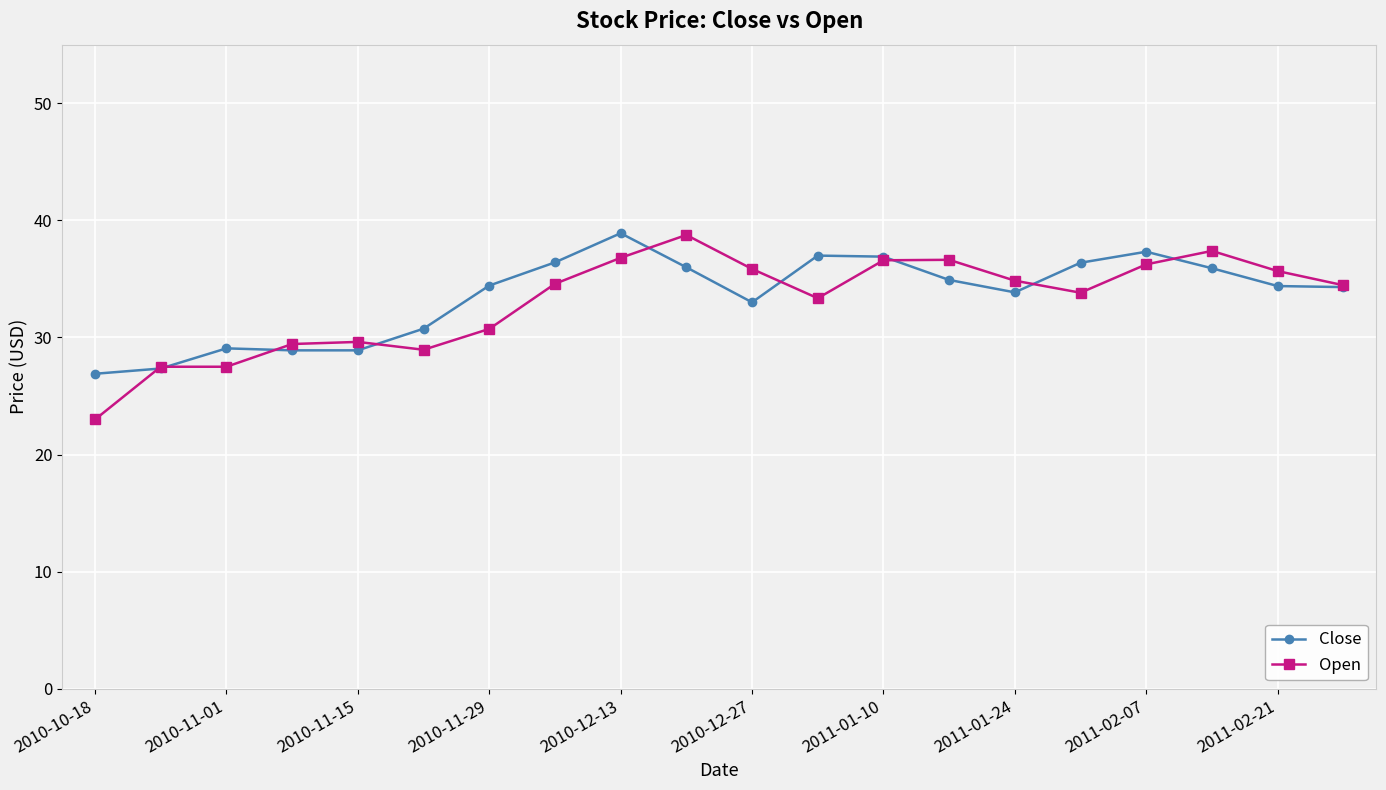

How many interior local peaks does the Close series have?

4